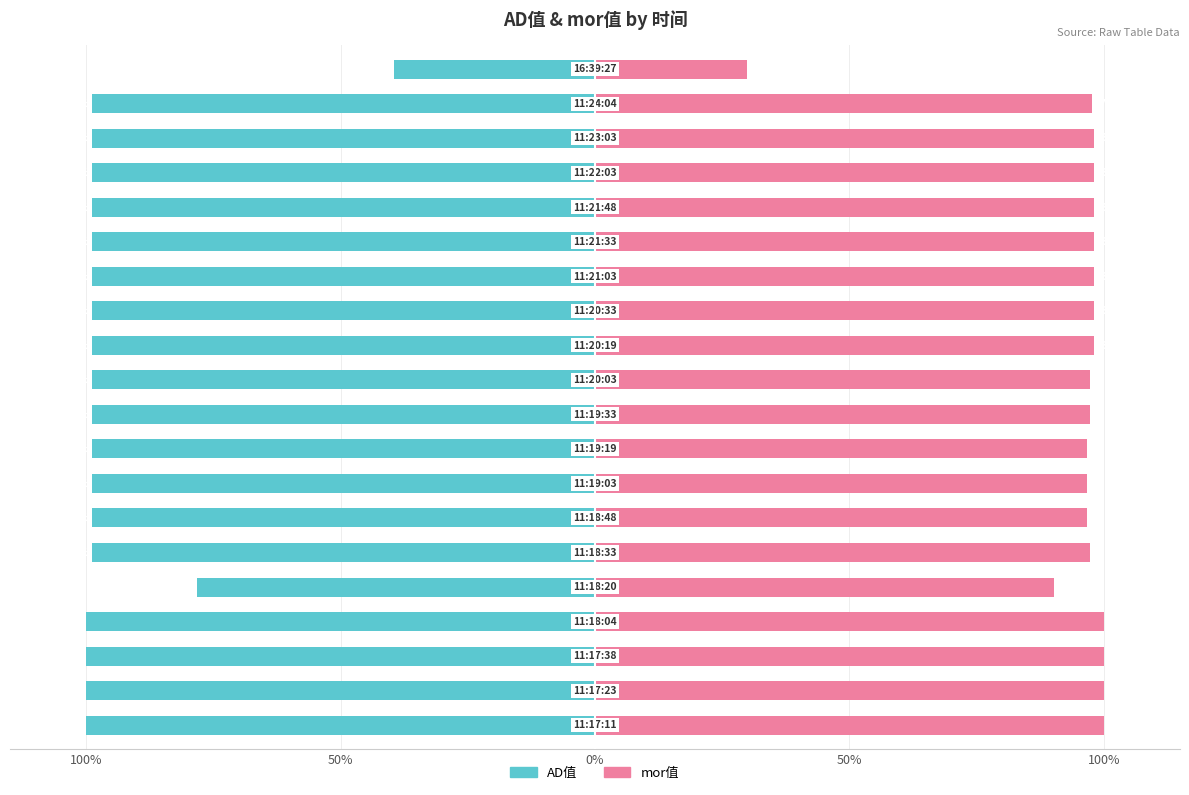

What is the maximum value for AD值?

-39.5